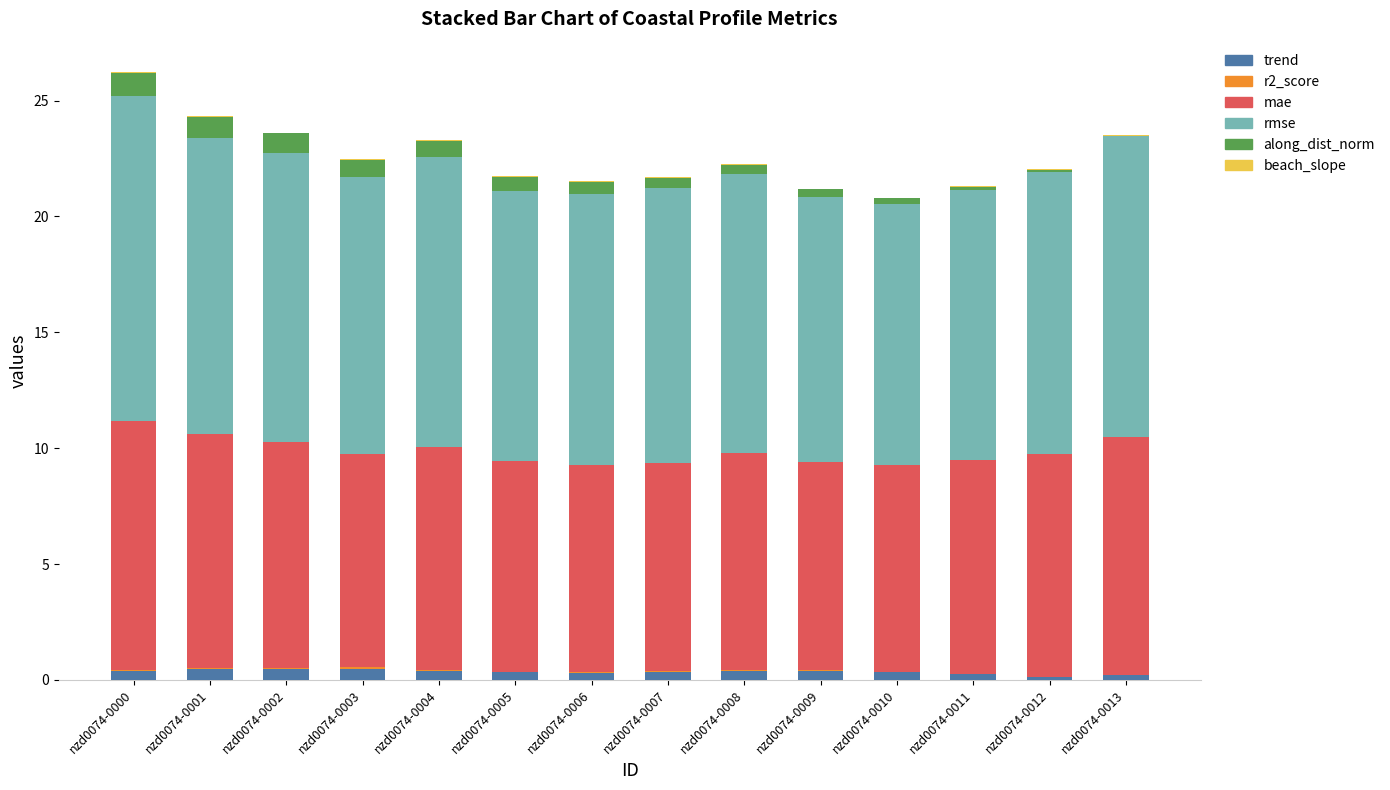

What is the sum of all trend values?

4.8